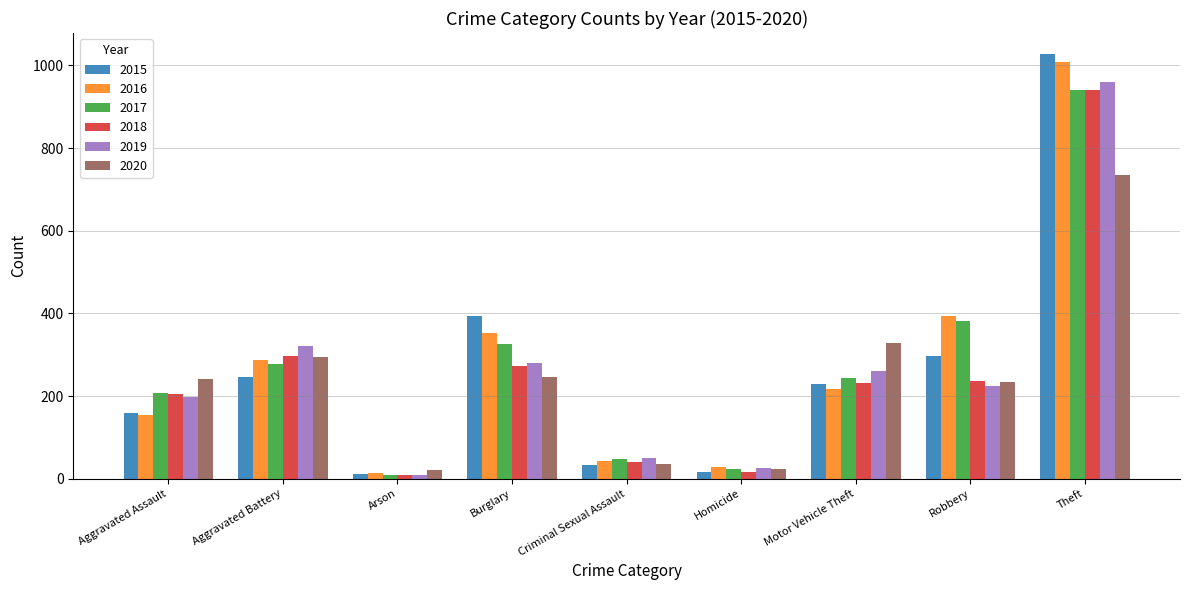

At how many categories does at least one series exceed 407?

1